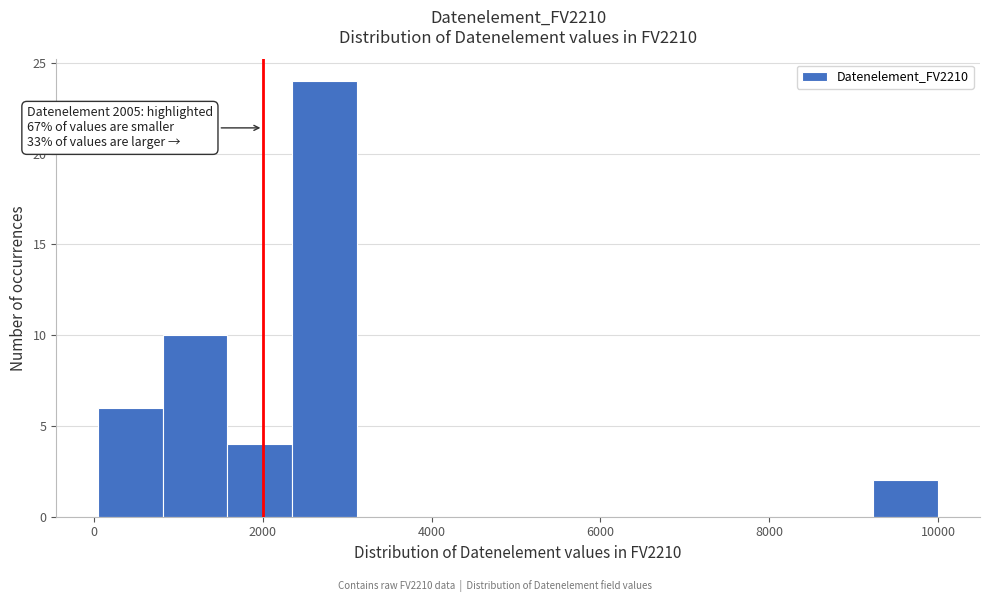

Around what value on the x-axis is the tallest bar? Give the approximate position of its centre, as read against the axis.

2800